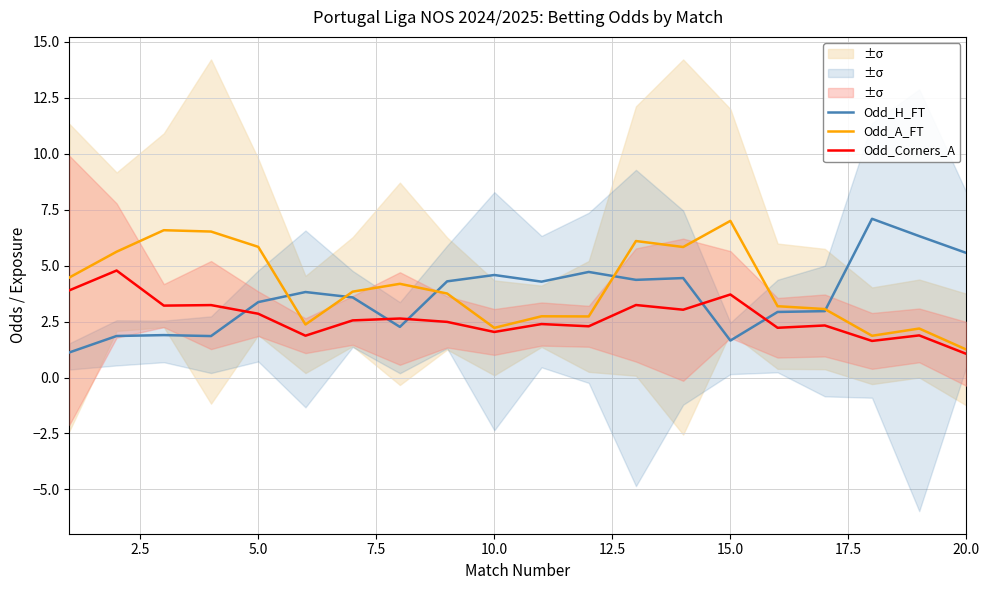

True or false: Odd_H_FT has more than 0 points higher than both neighbors.

True